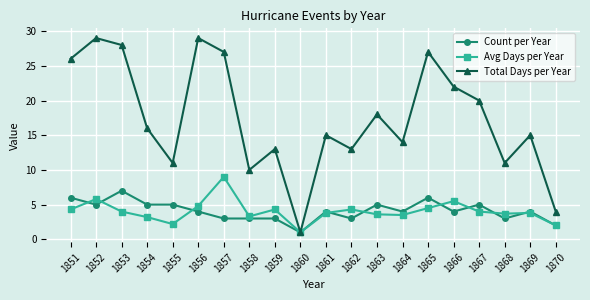

Which series has the largest range (max minus min)?

Total Days per Year